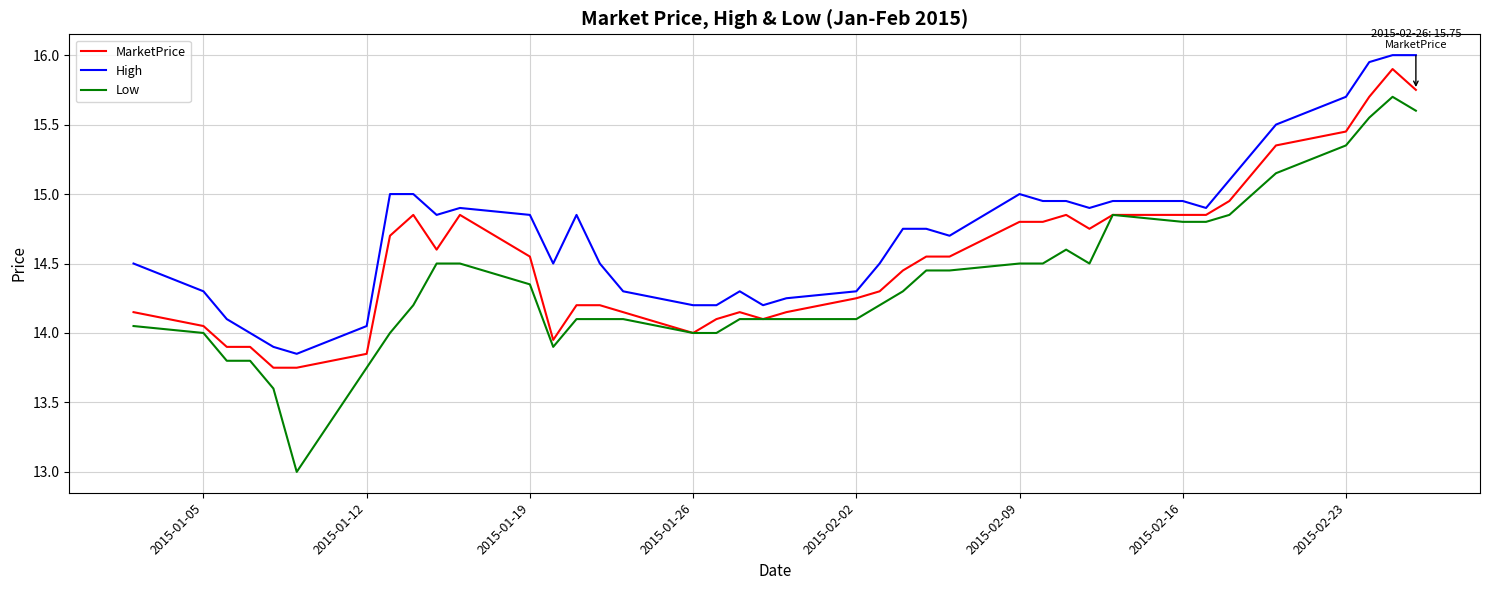

What is the smallest value displayed?

13.0